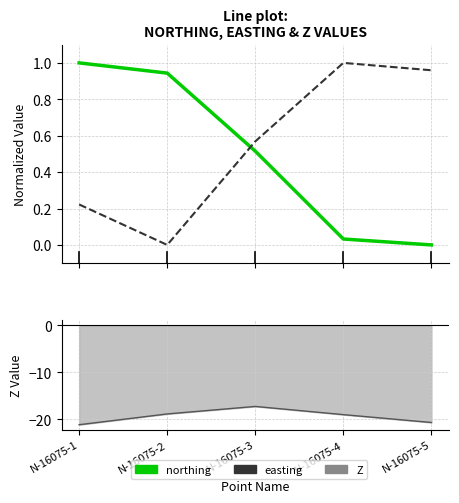

Rank the series at N-16075-1 from lowest to highest value.

Z, easting, northing